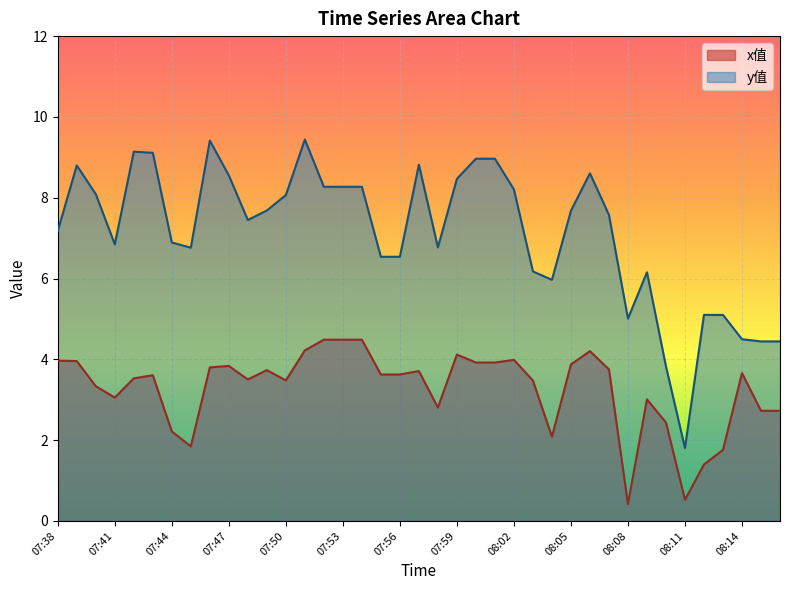

List the series in order of their peak value, highest first.

y值, x值